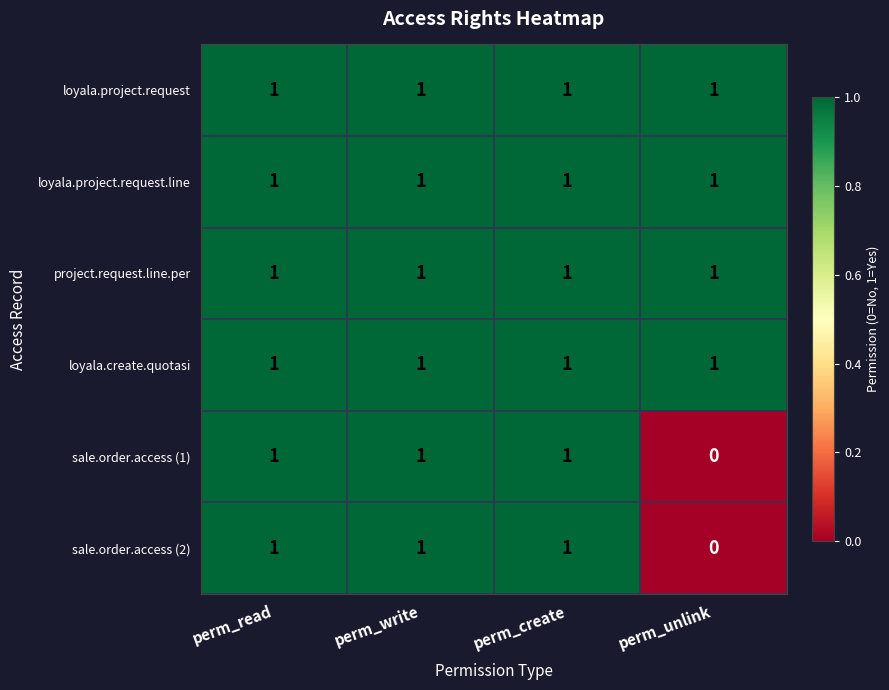

True or false: sale.order.access (1) has a value of 1 at perm_write.

True